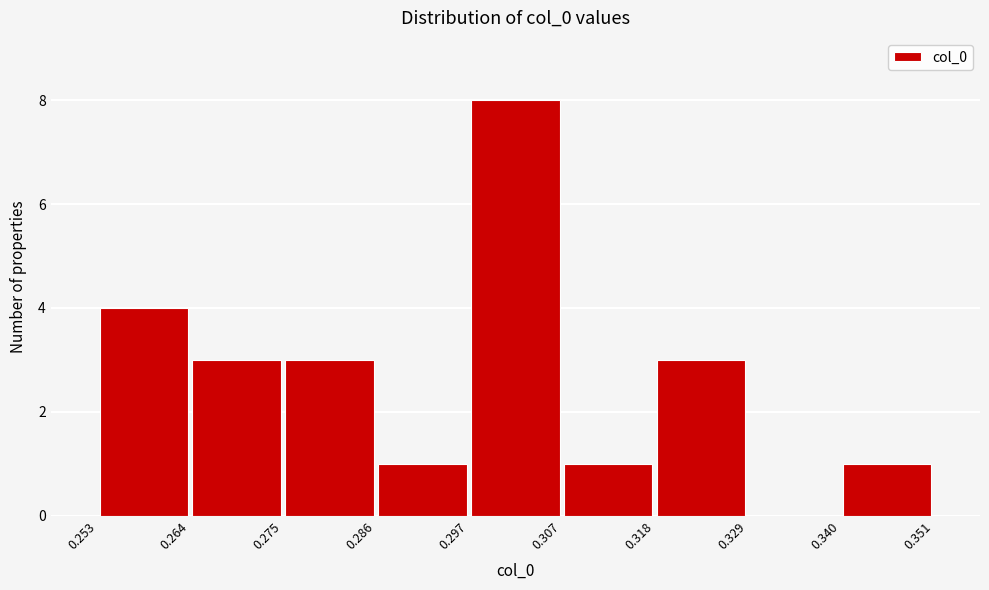

What is the height of the bar covering 0.318 to 0.329 on the x-axis? The values are not printed on the chart, so give them approximately, as read against the axis.

3